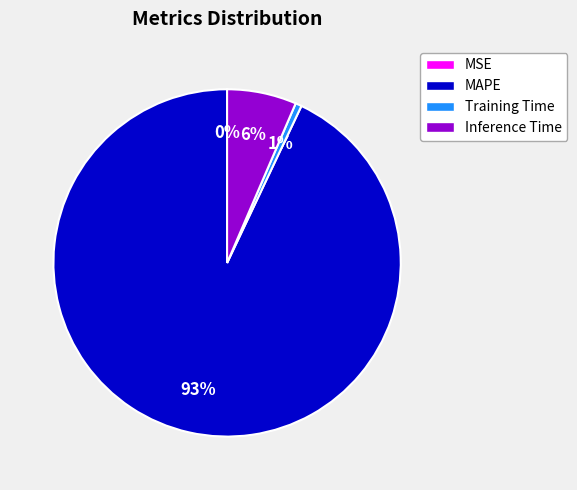

Which slice represents more than half of the pie?

MAPE